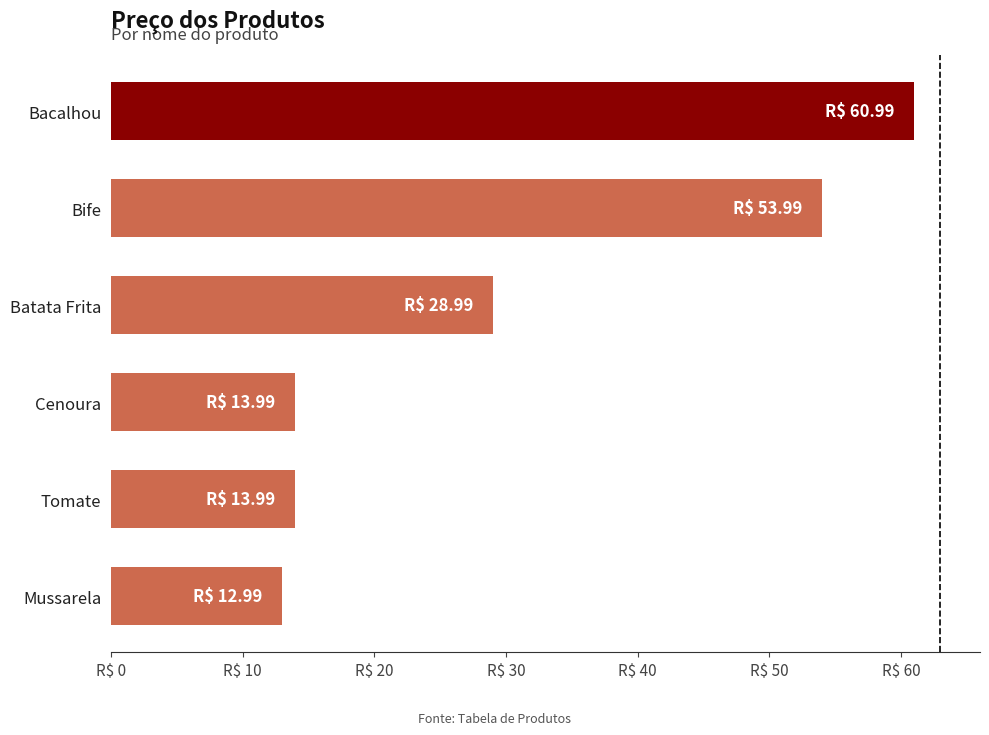

What is the difference between the maximum and second lowest values?

47.0